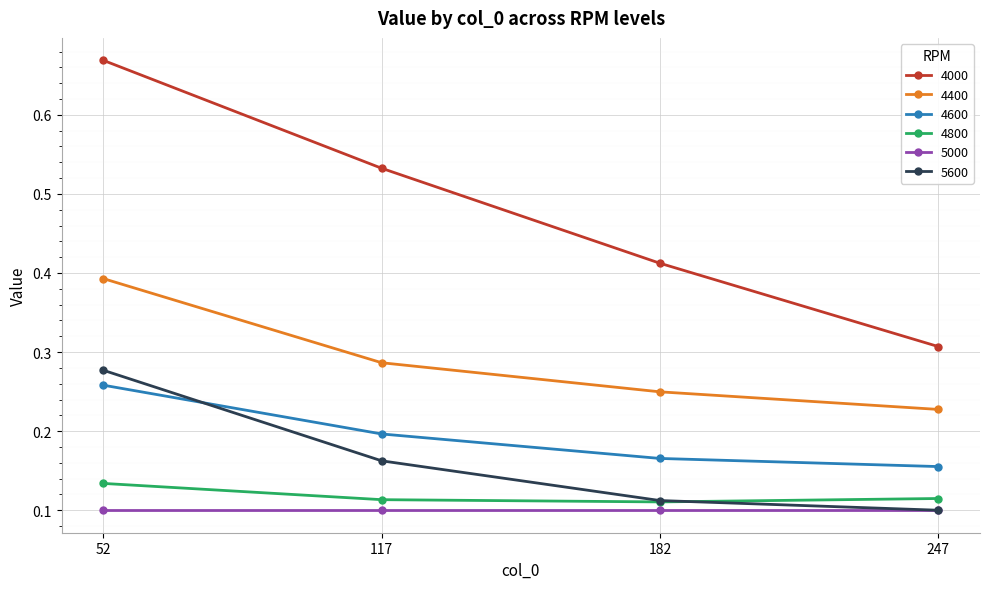

Is it true that 5600 equals 0.1 at 117?

False